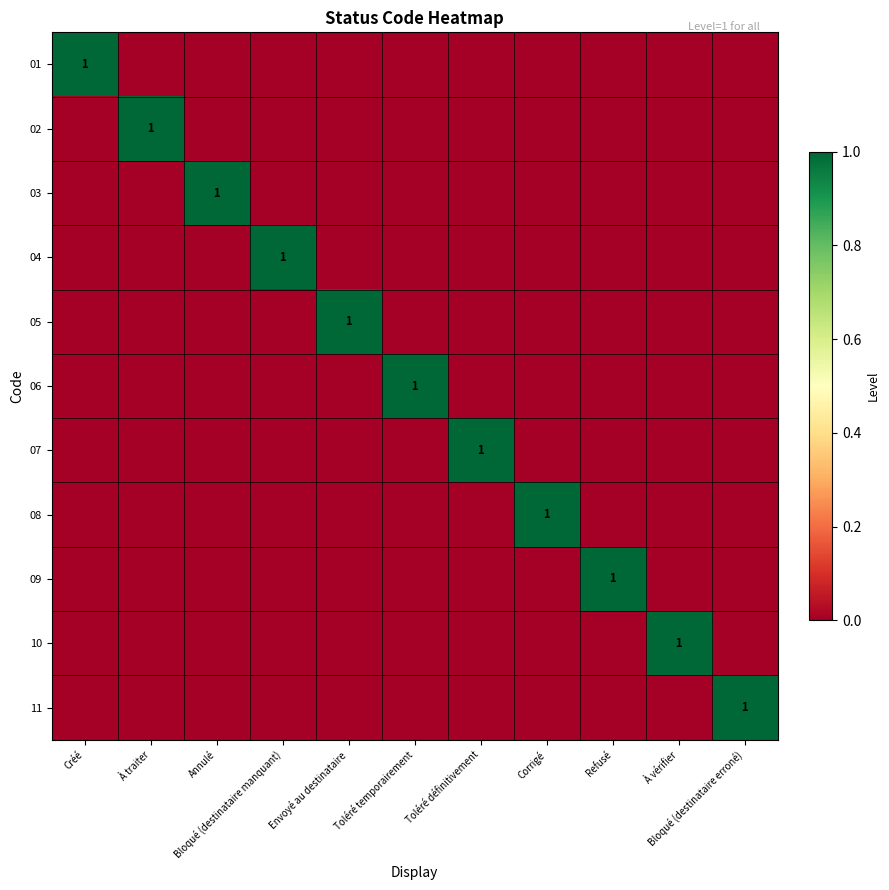

Is the value of 03 at Annulé greater than the value of 06 at Corrigé?

Yes